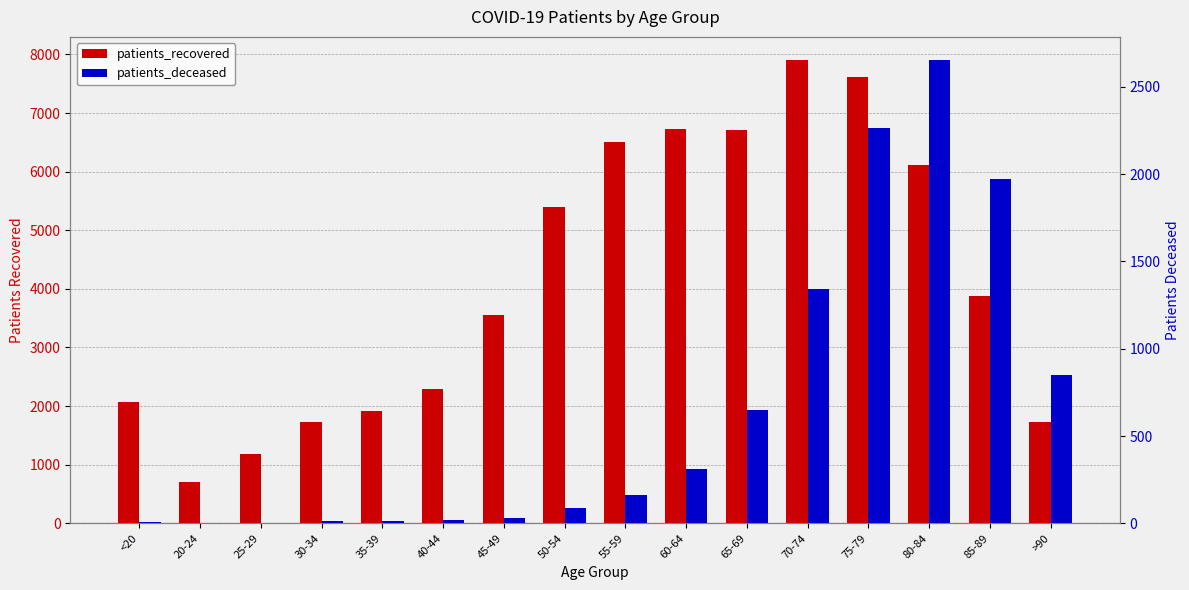

Is the value of patients_recovered at >90 greater than the value of patients_deceased at 75-79?

No